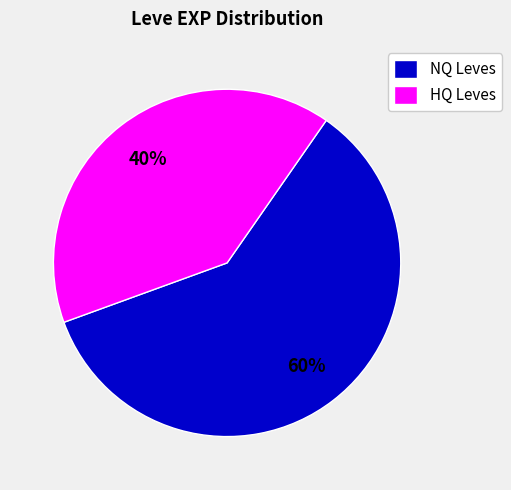

Is there any slice that represents more than half of the pie?

Yes